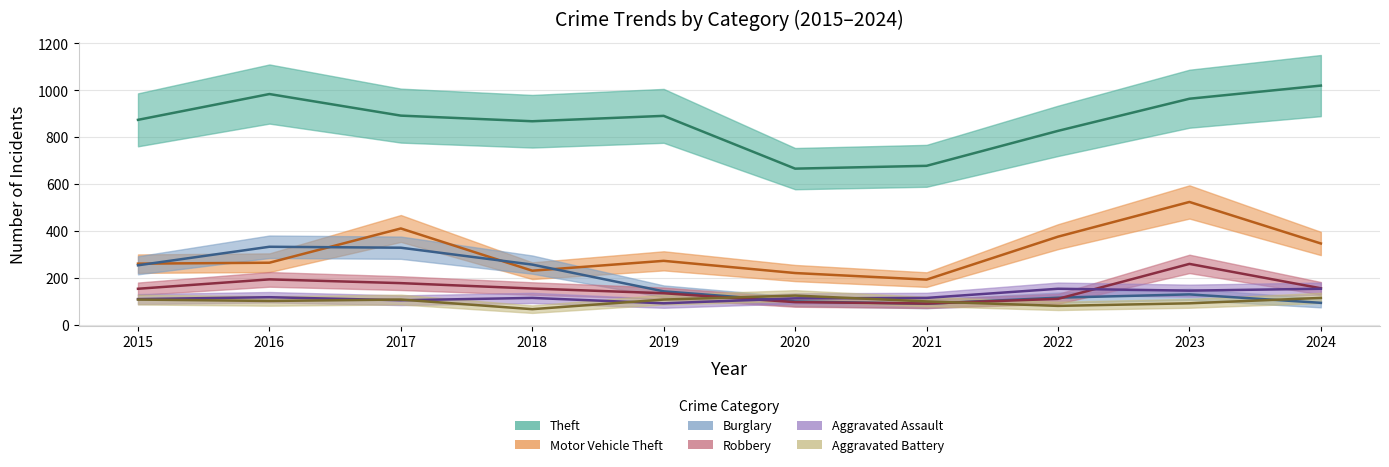

List the series in order of their peak value, lowest first.

Aggravated Battery, Aggravated Assault, Robbery, Burglary, Motor Vehicle Theft, Theft